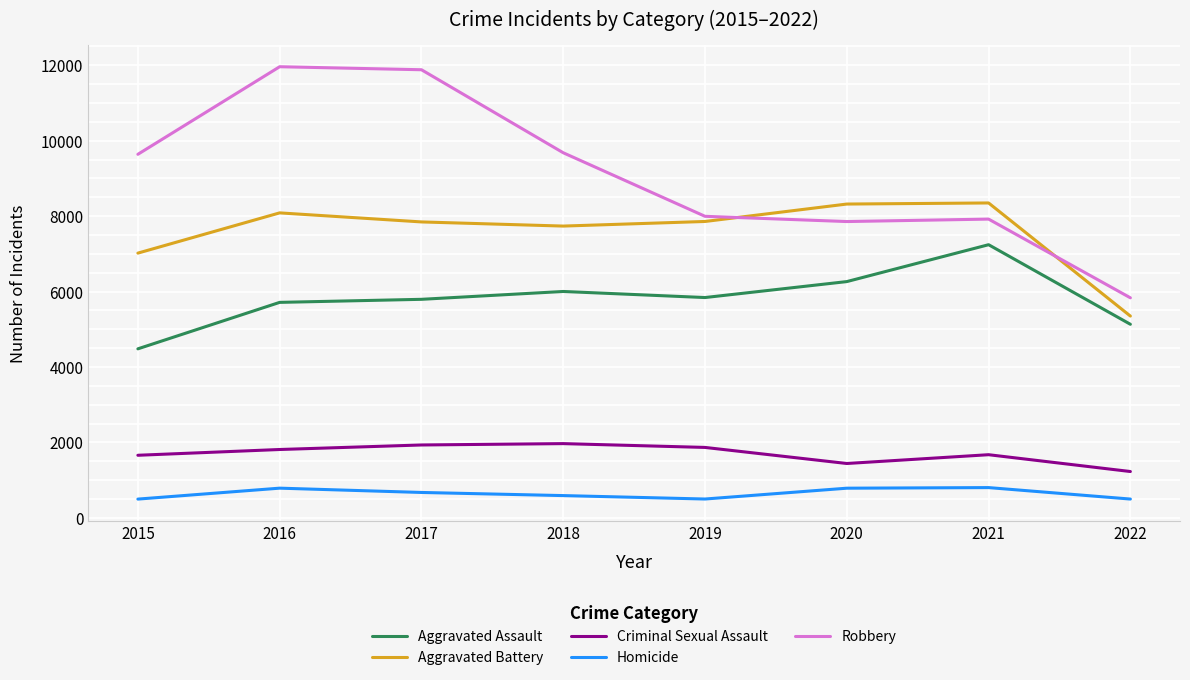

The Aggravated Assault series shows 4480 at 2015. True or false?

True